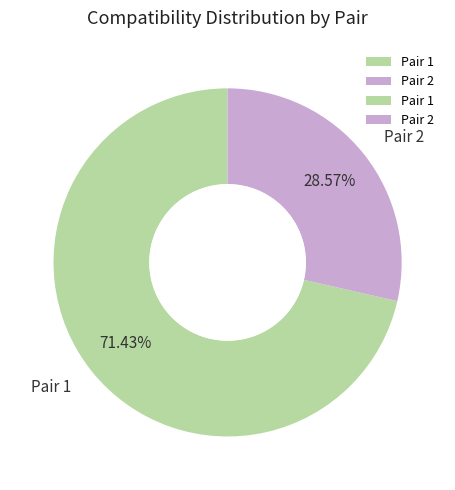

Rank the categories by value from lowest to highest.

Pair 2, Pair 1